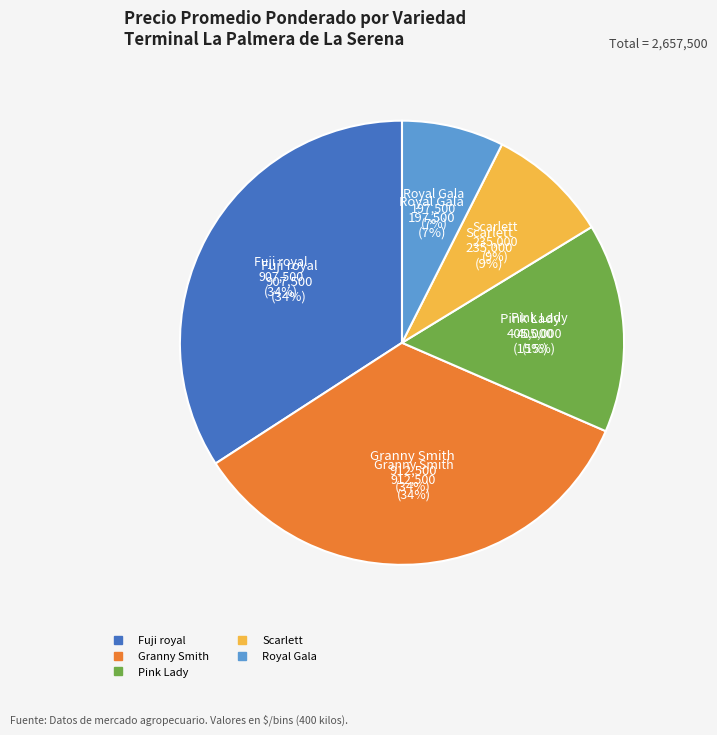

What percentage is the Scarlett Especial slice, to the nearest percent?

9%